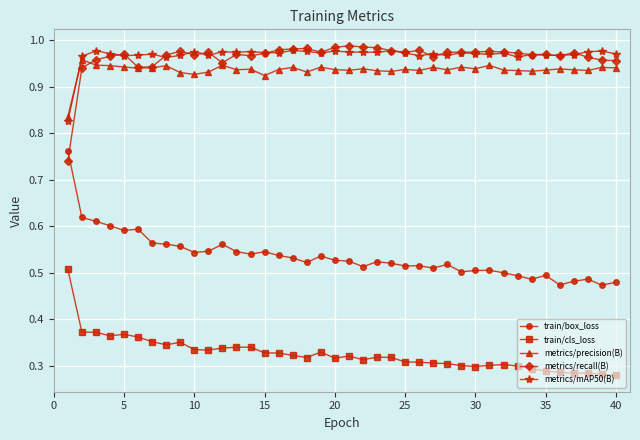

Count the train/cls_loss values in the range 0 to 1.

40